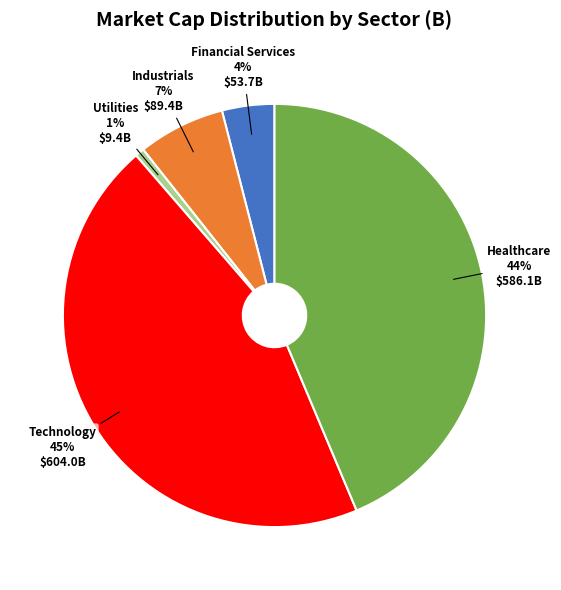

To the nearest percent, what is the difference between the Technology and Healthcare slice percentages?

1%